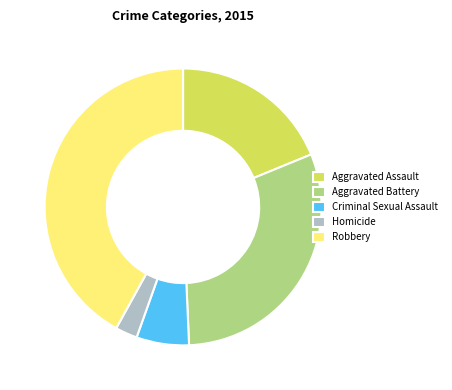

Do Criminal Sexual Assault and Homicide together represent more than half of the pie?

No